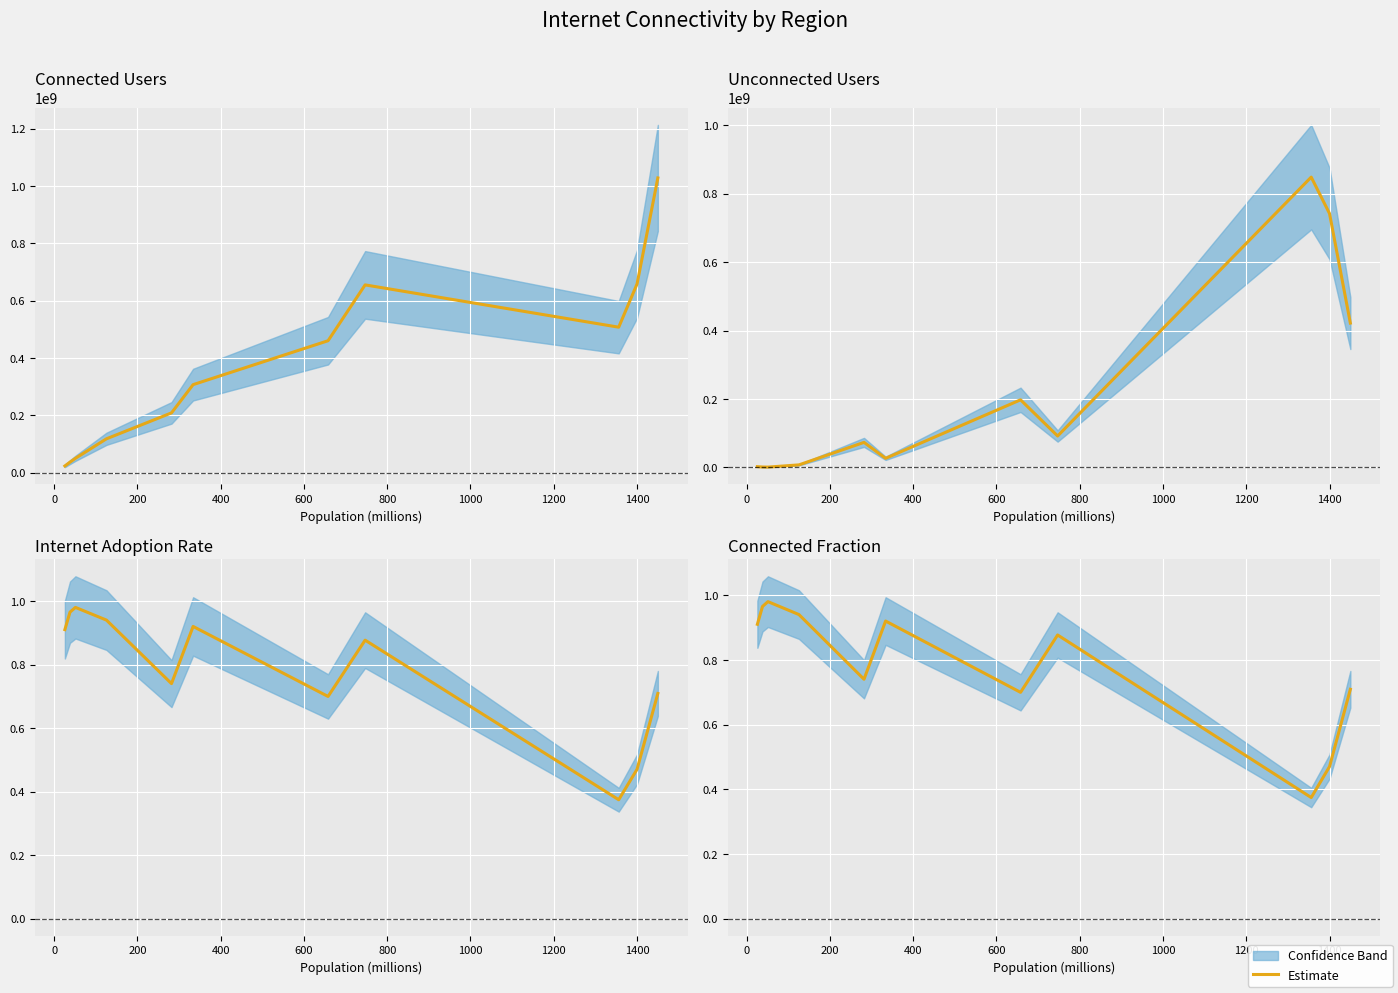

True or false: Connected Users has a value of 1150257446.3 at 1400.

False